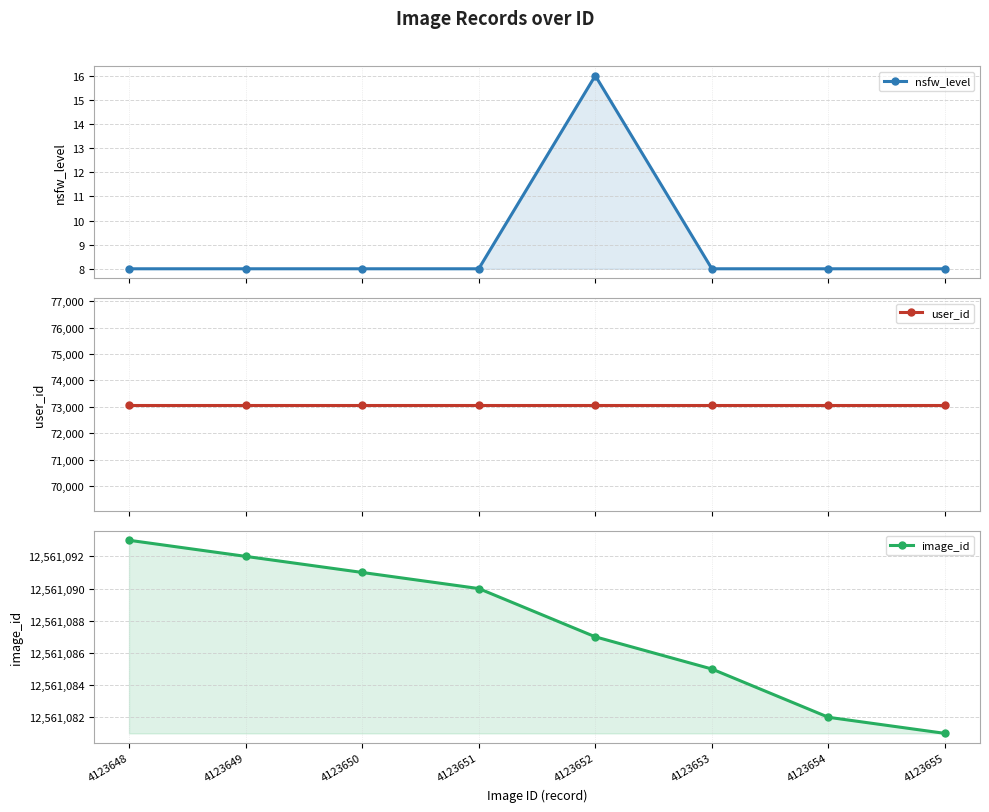

What is the difference between the maximum and minimum values in the image_id series?

12